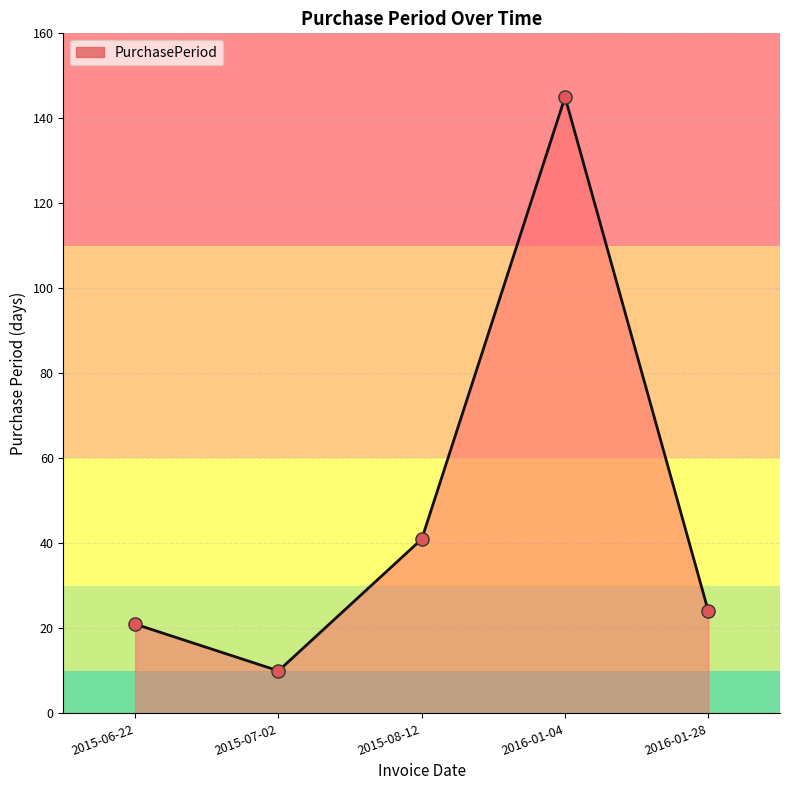

Between 2015-08-12 and 2015-06-22, which is larger?

2015-08-12